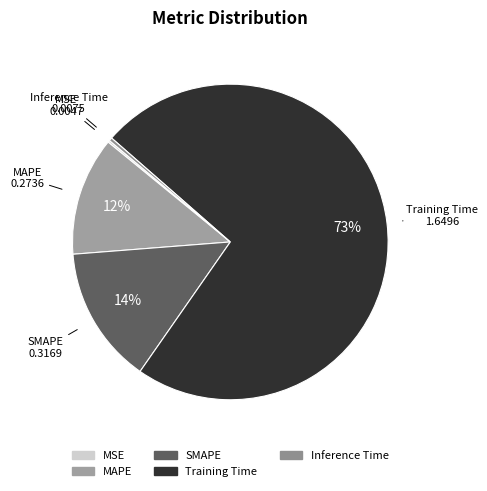

Does any single category account for the majority?

Yes